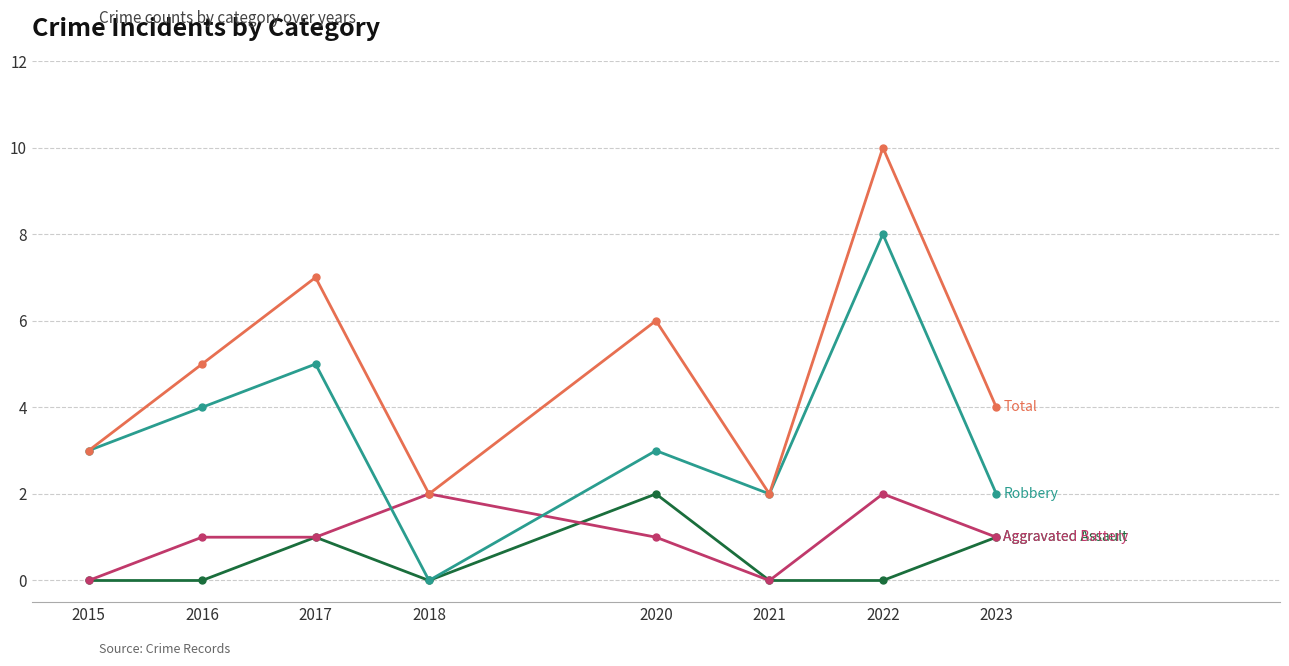

What is the spread (max minus min) of values at 2023?

3